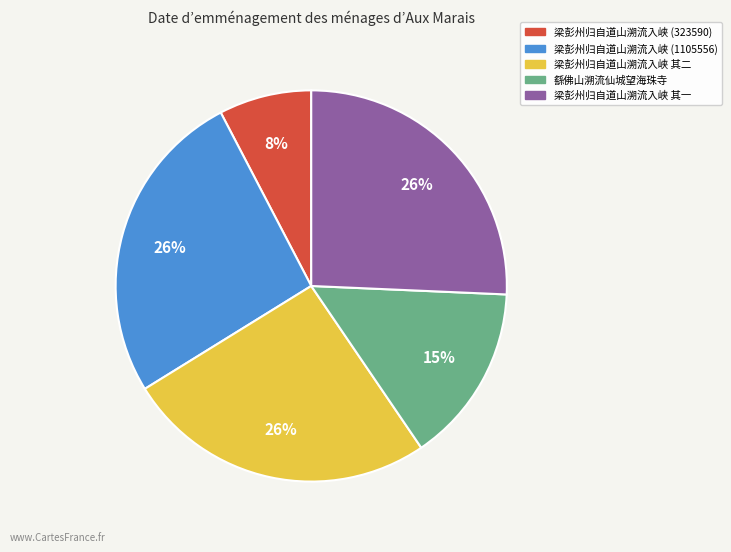

Count the number of slices in the pie.

5